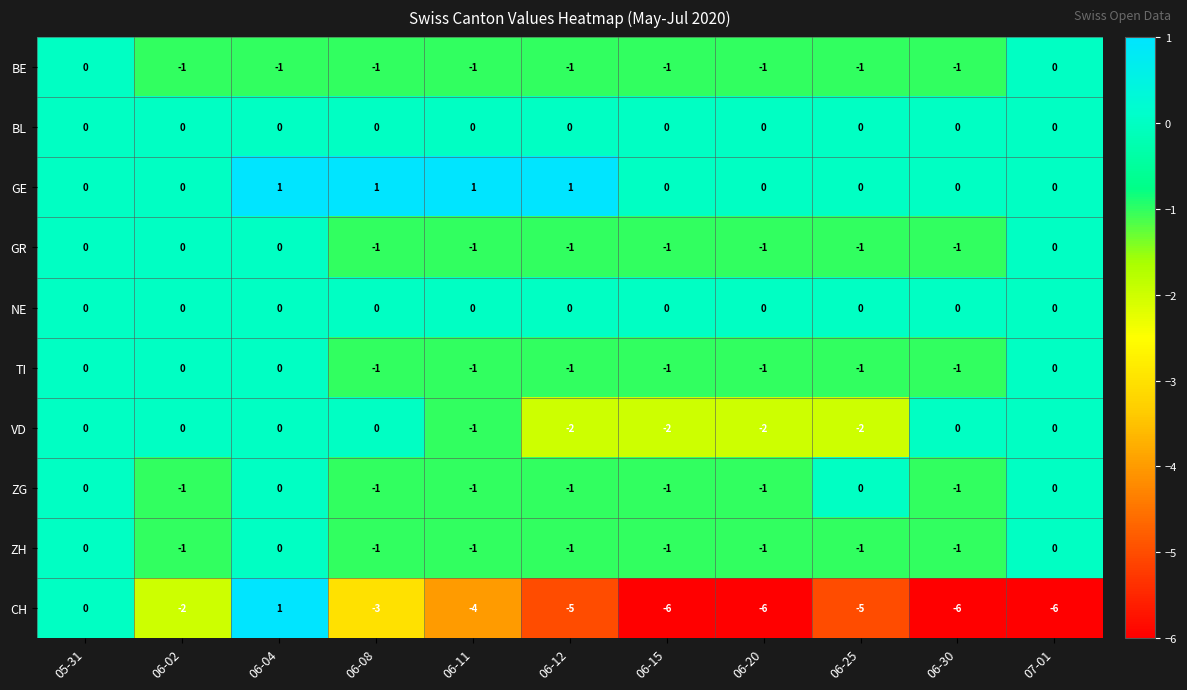

What is the sum of the CH values at 06-20 and 06-08?

-9